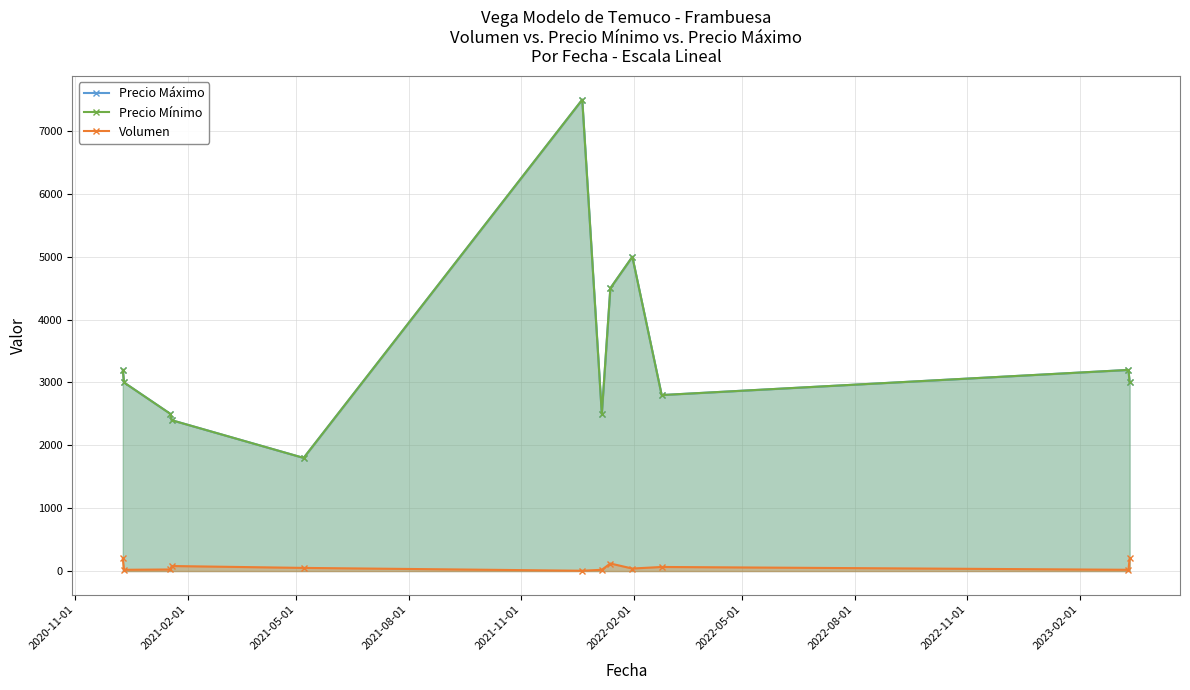

What is the difference between the second highest and minimum values in the Precio Máximo series?

3200